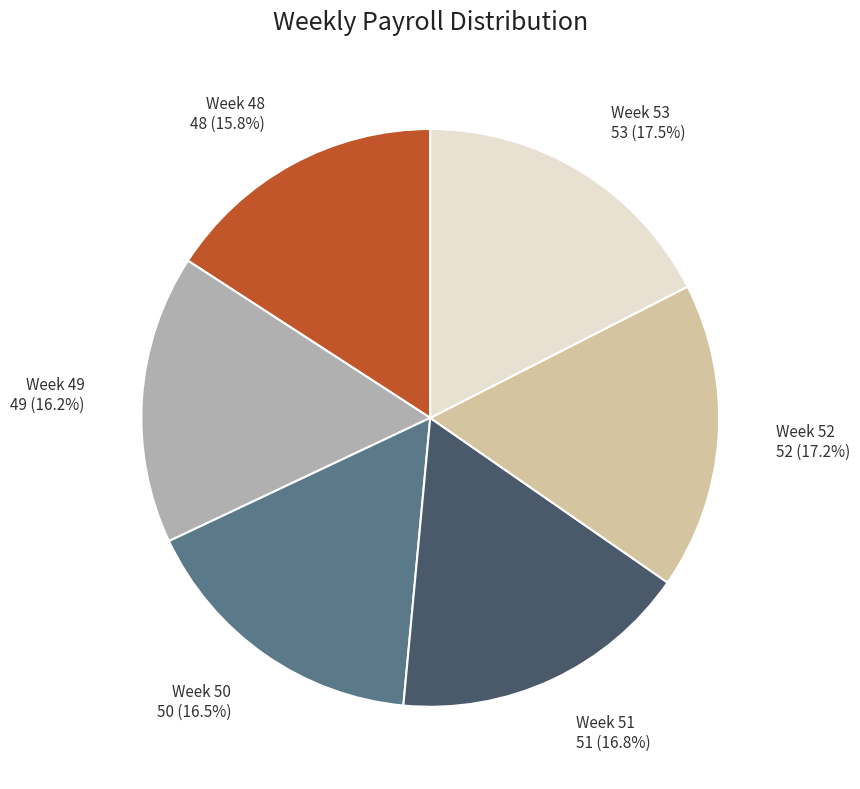

Is it true that Week 51 is 9% of the pie?

False